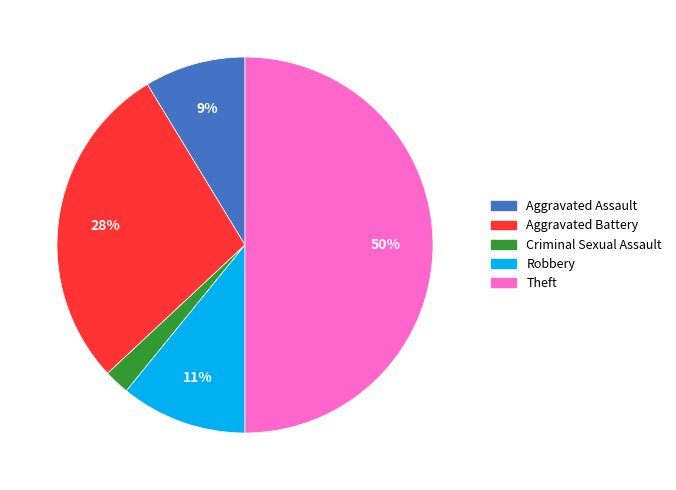

To the nearest percent, what is the average slice percentage?

20%